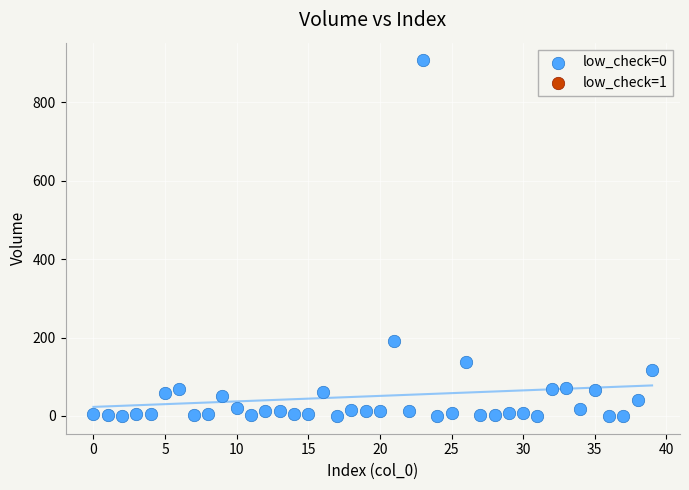

What is the range of Y values (max minus min)?

906.5